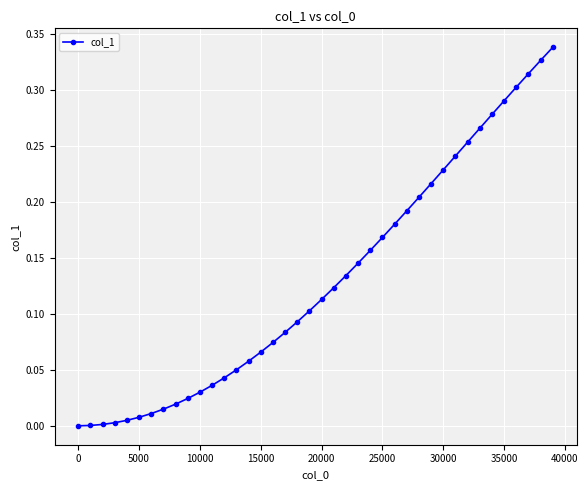

What is the sum of all values?

5.2